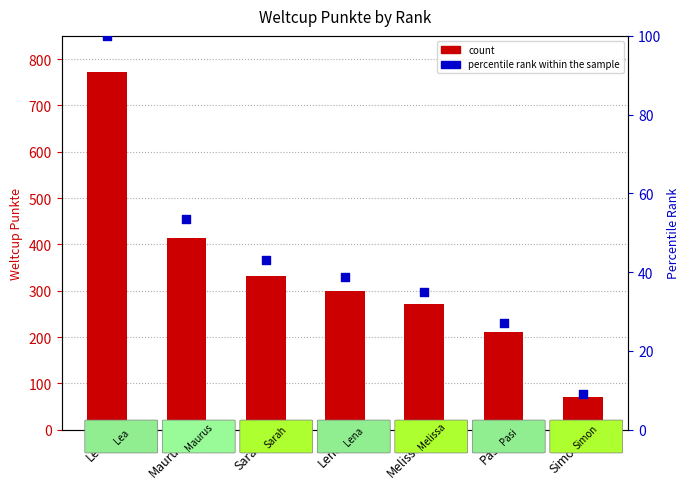

Is the value of percentile rank within the sample at Lena greater than the value of Weltcup Punkte at Pasi?

No